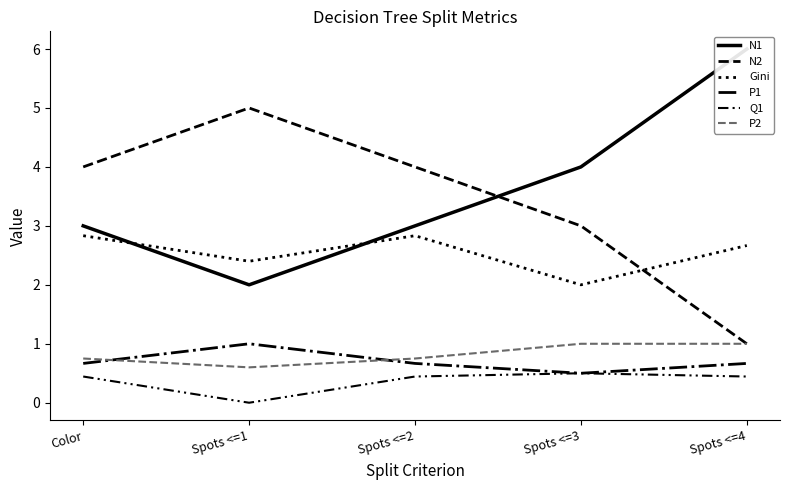

At which category does the chart reach its minimum across all series?

Spots <=1